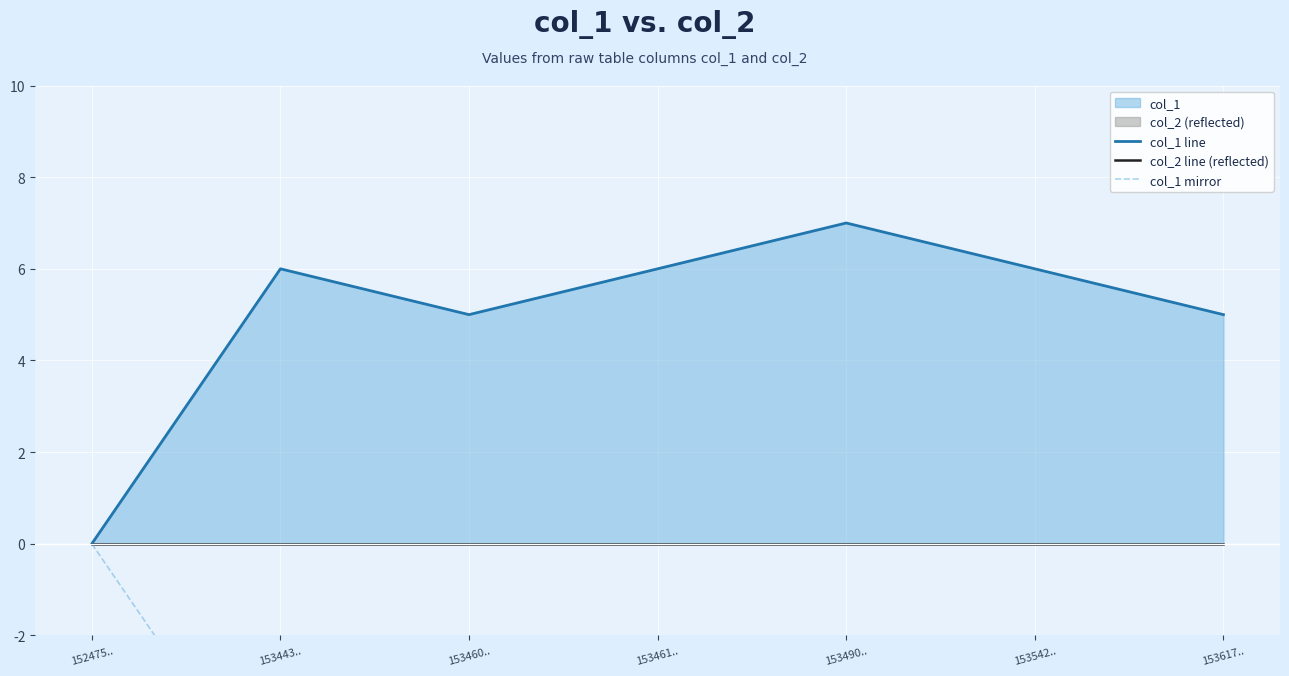

What position from the right is 153490..?

3